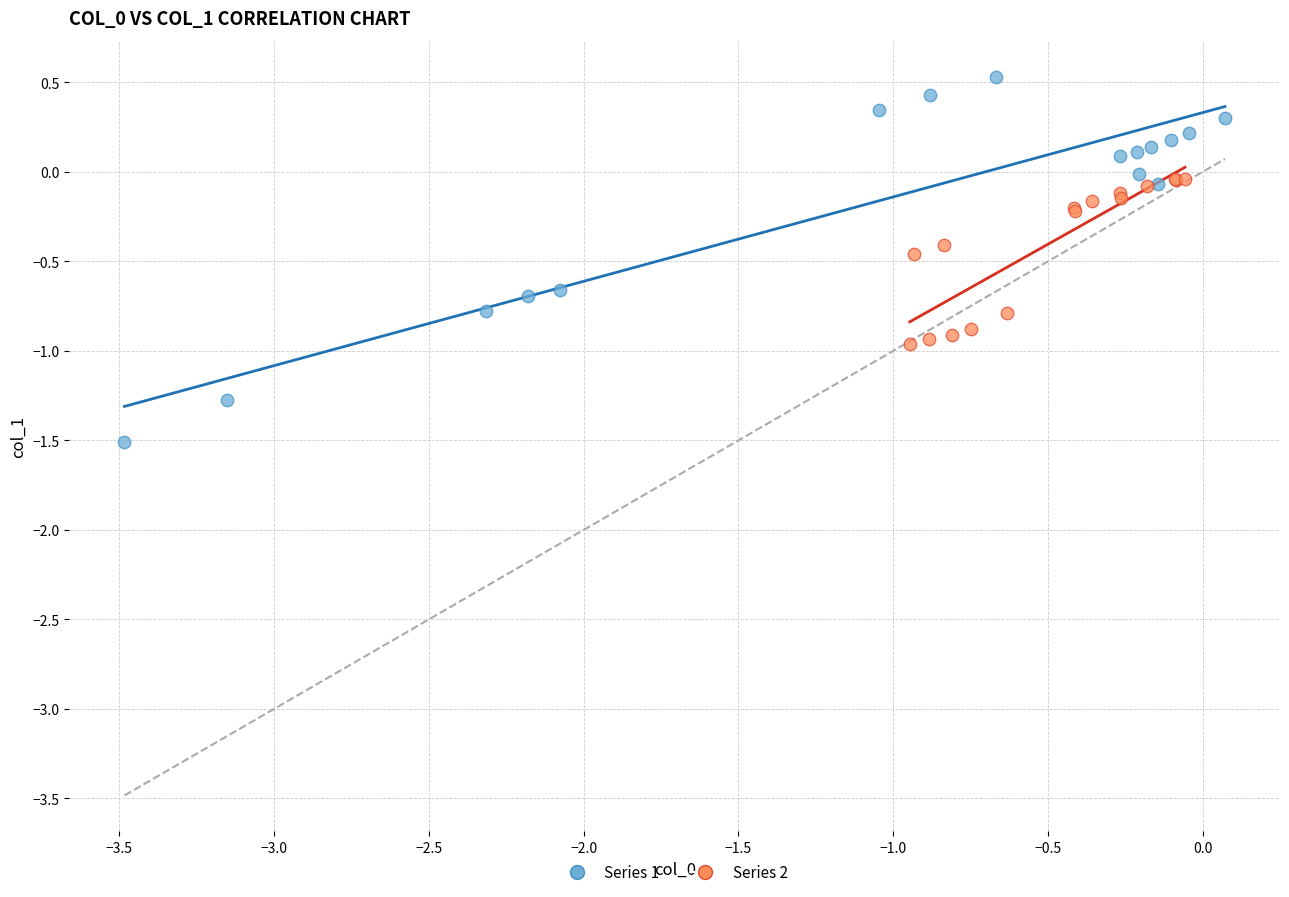

Which series reaches the minimum Y coordinate?

Series 1